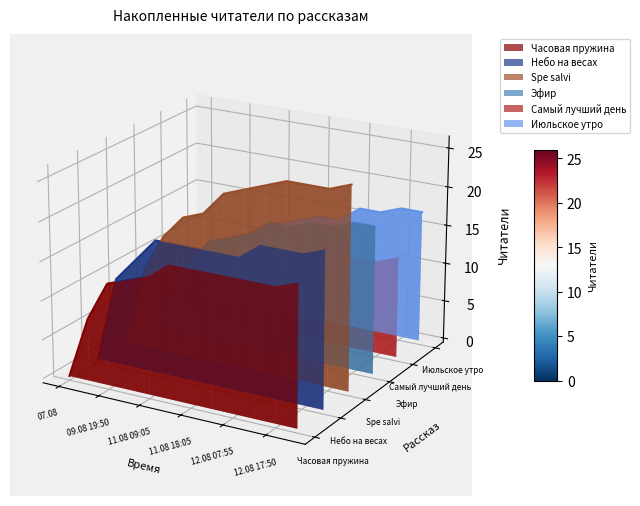

At which label does Июльское утро first exceed 0?

11.08 09:05